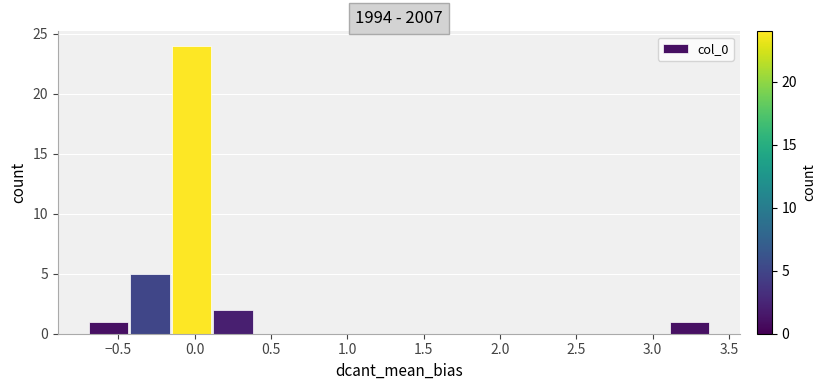

Over which range of the x-axis is the bar tallest?

-0.15 to 0.10